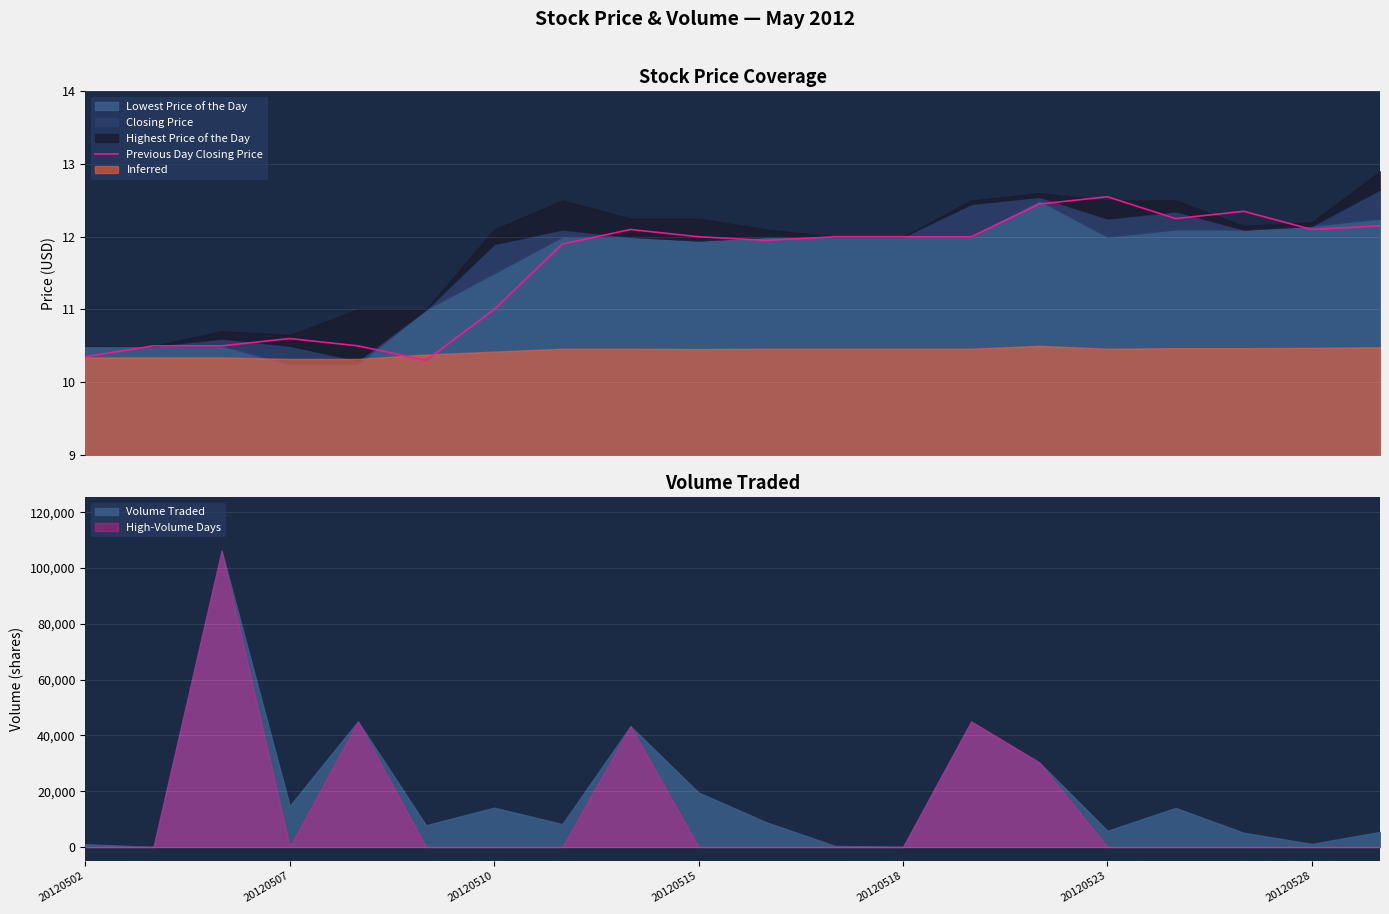

What is the maximum value for Previous Day Closing Price?

12.6